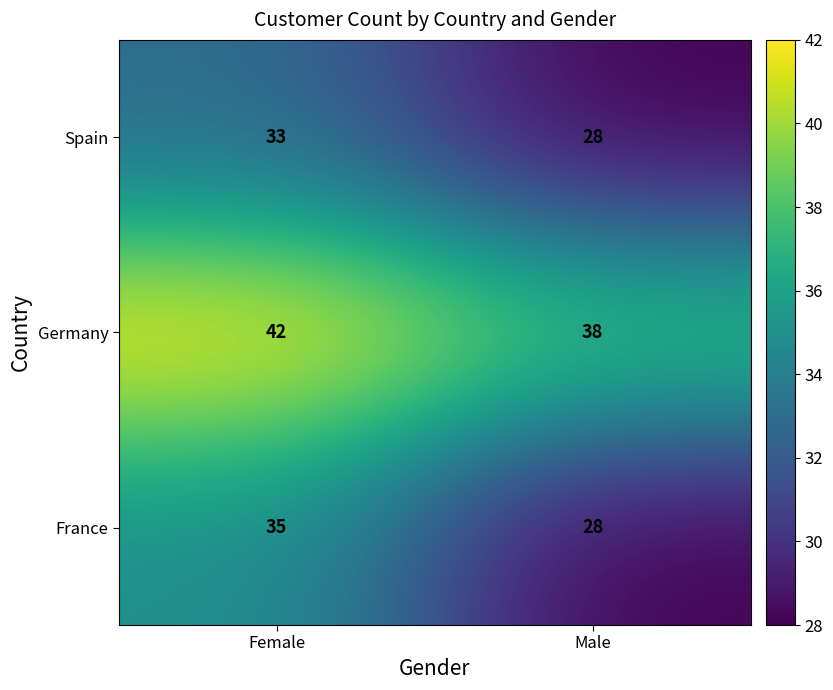

What is the difference between the Germany values at Male and Female?

4